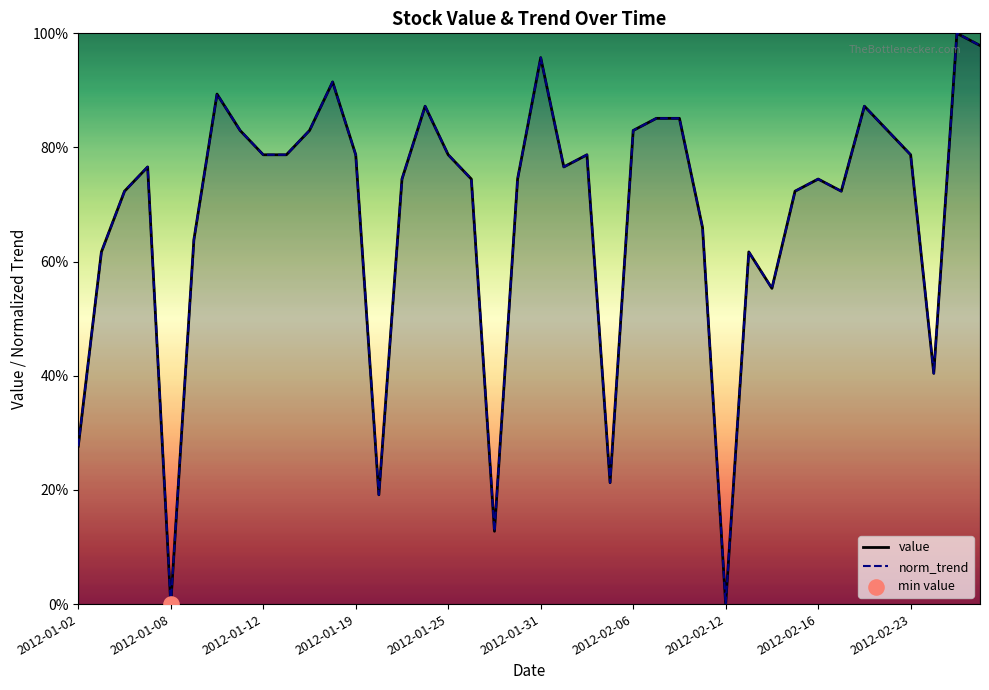

Which series reaches the maximum Y coordinate?

value